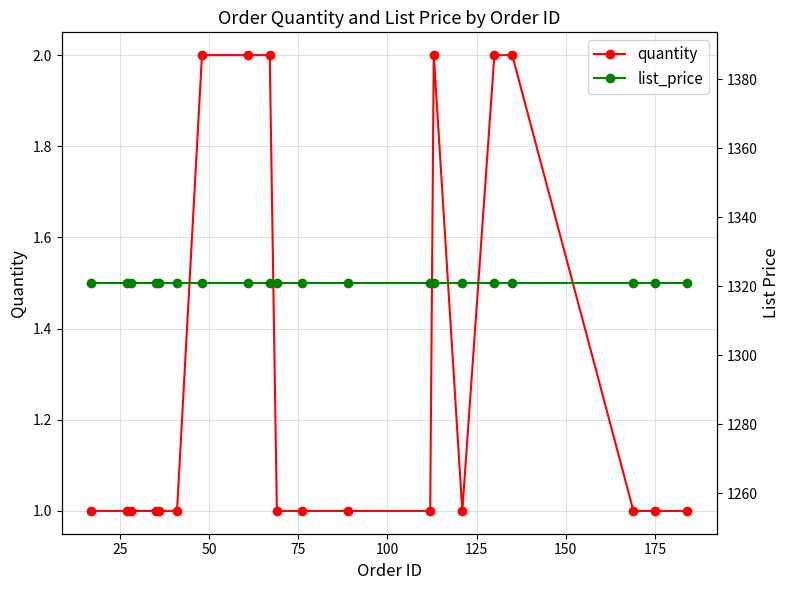

True or false: quantity and list_price intersect in this chart.

False